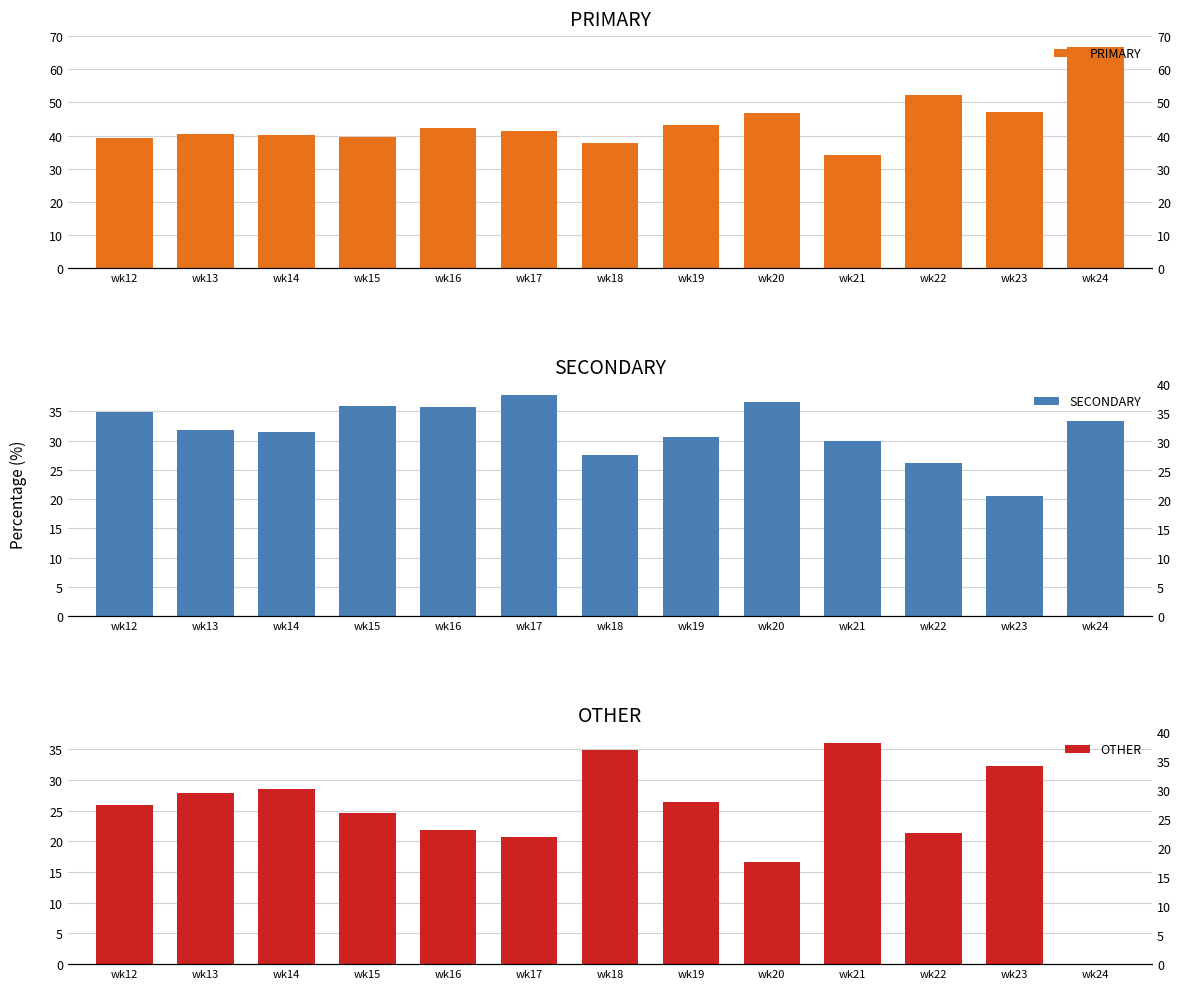

At which category does the chart reach its minimum across all series?

wk24